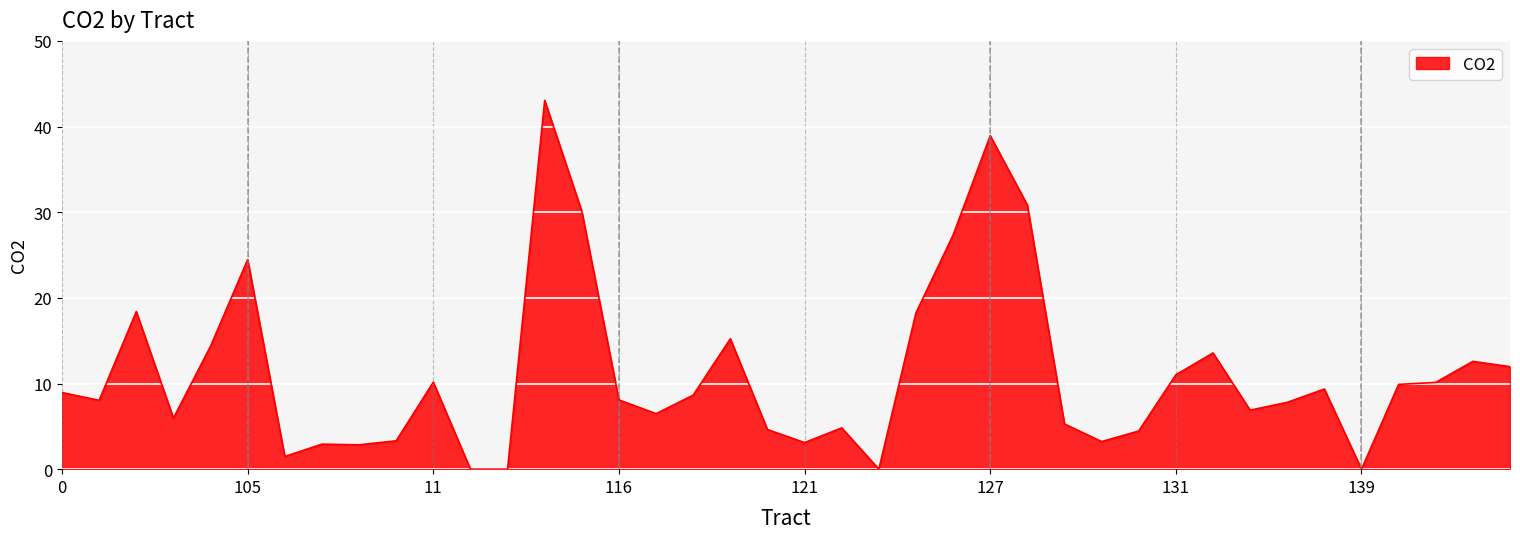

What is the difference between the maximum and minimum values?

43.1